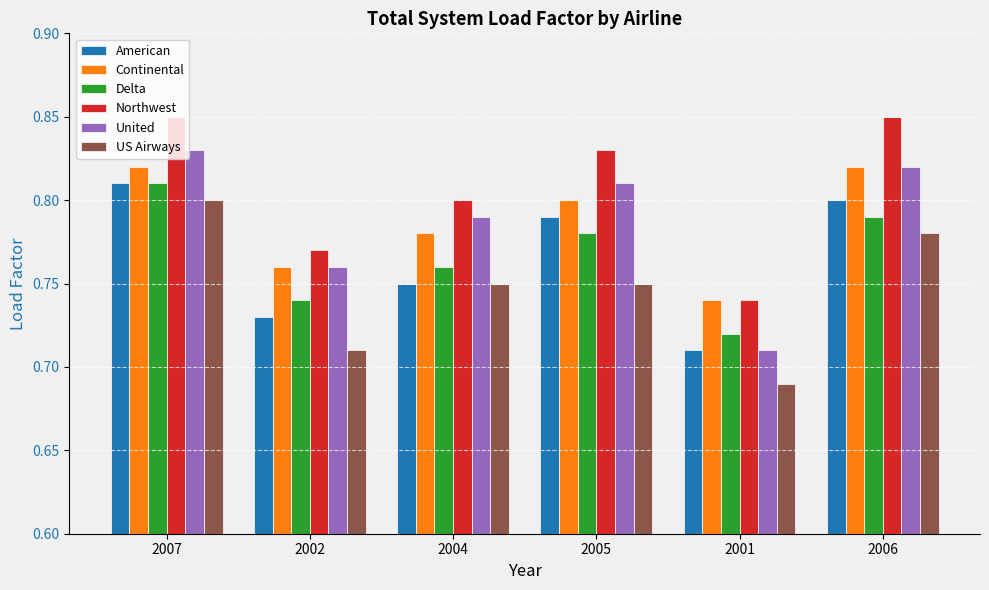

What is the total value across all series at 2001?

4.3